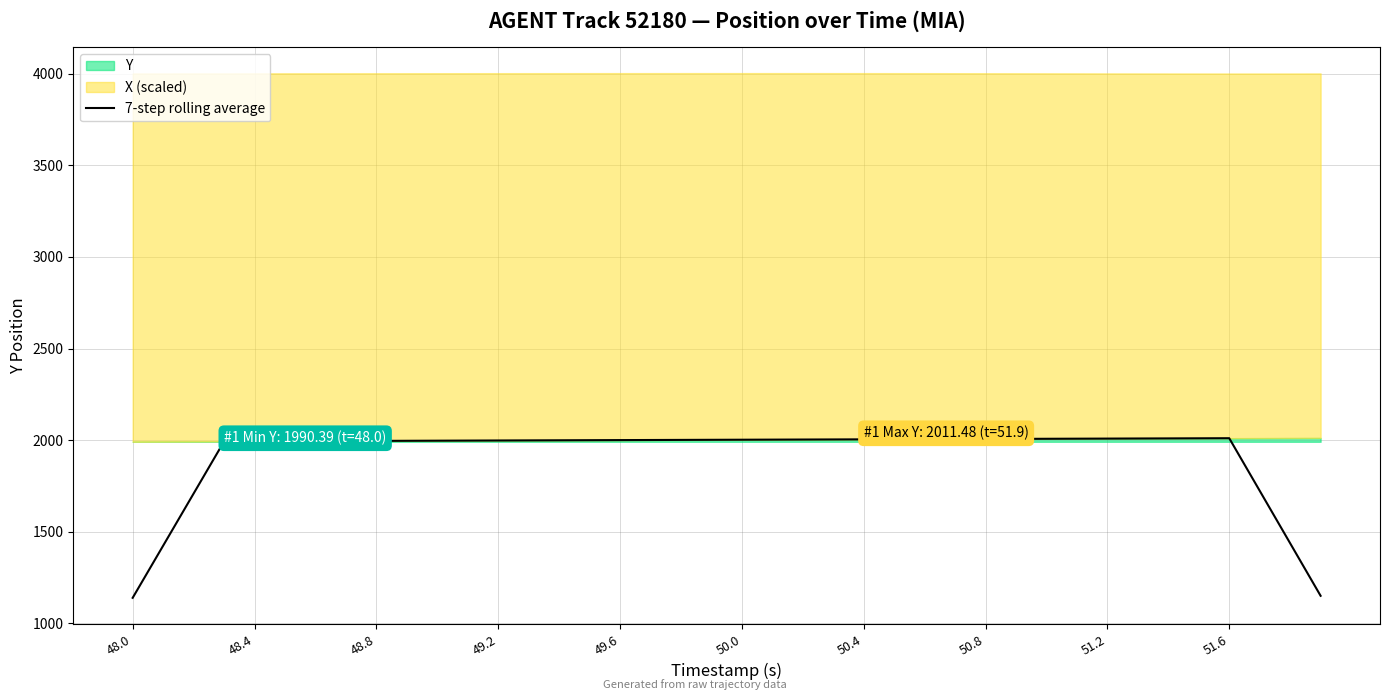

What is the sum of all values?

76620.9